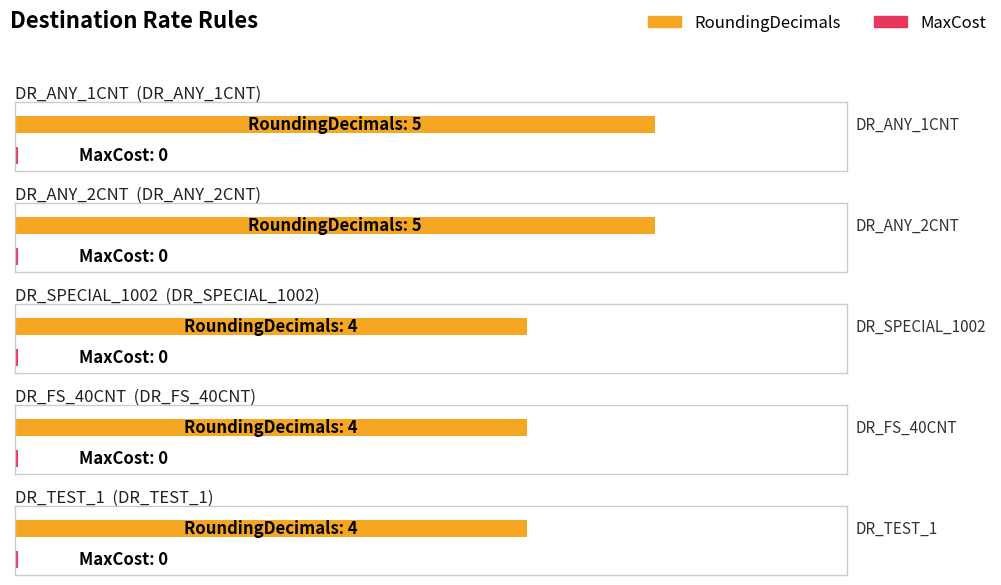

Is the value of RoundingDecimals at DST_FS greater than the value of MaxCost at DST_FS?

Yes